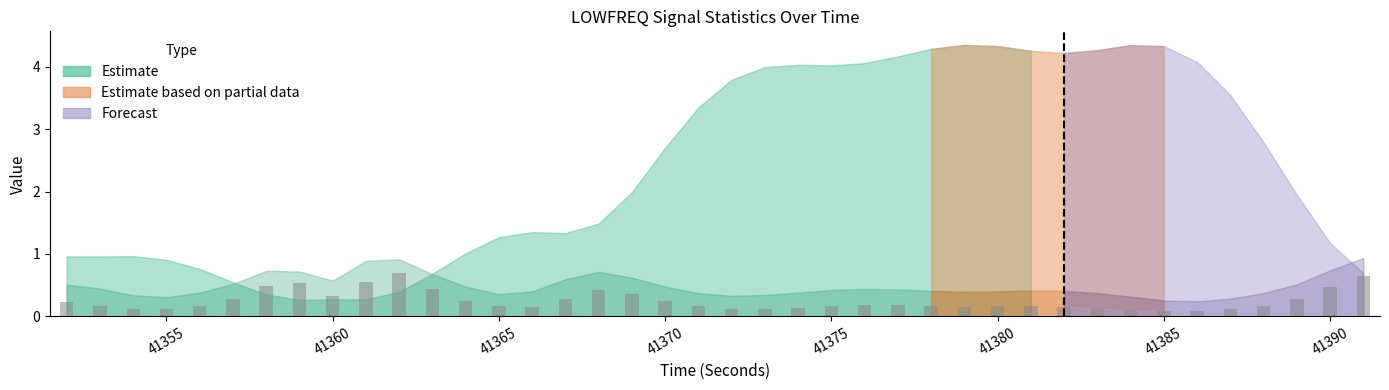

What is the difference between the maximum and minimum values?

0.6